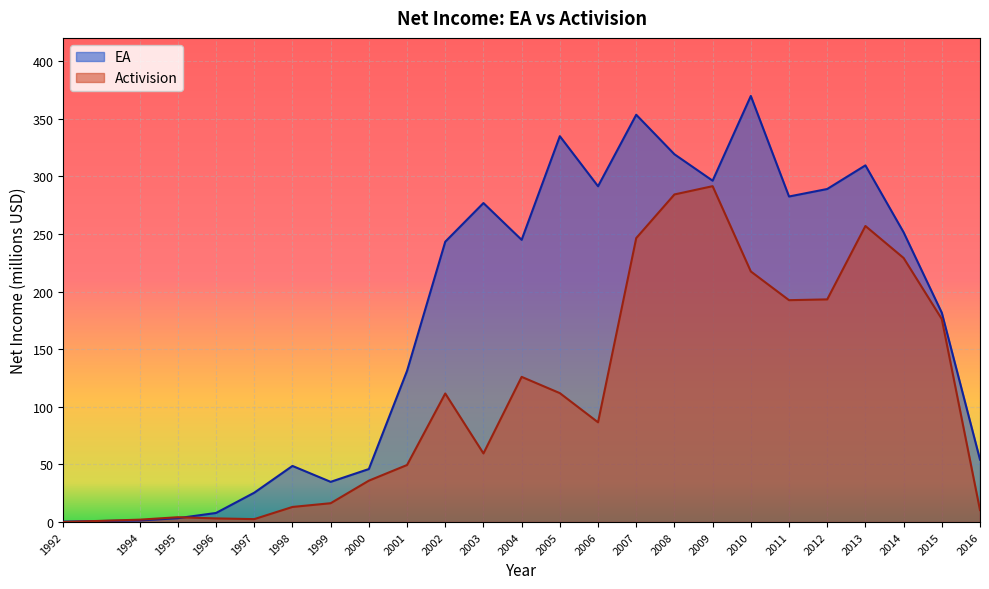

List the series in order of their peak value, lowest first.

Activision, EA